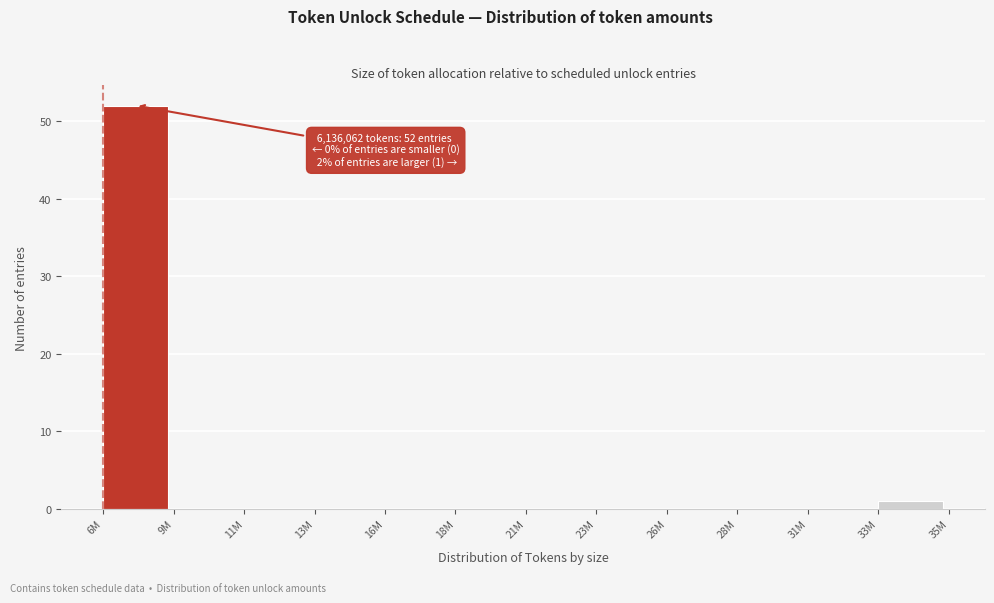

Reading right to left, what are all the values shown in this chart?

33M=1	31M=0	28M=0	26M=0	23M=0	21M=0	18M=0	16M=0	13M=0	11M=0	9M=0	6M=52